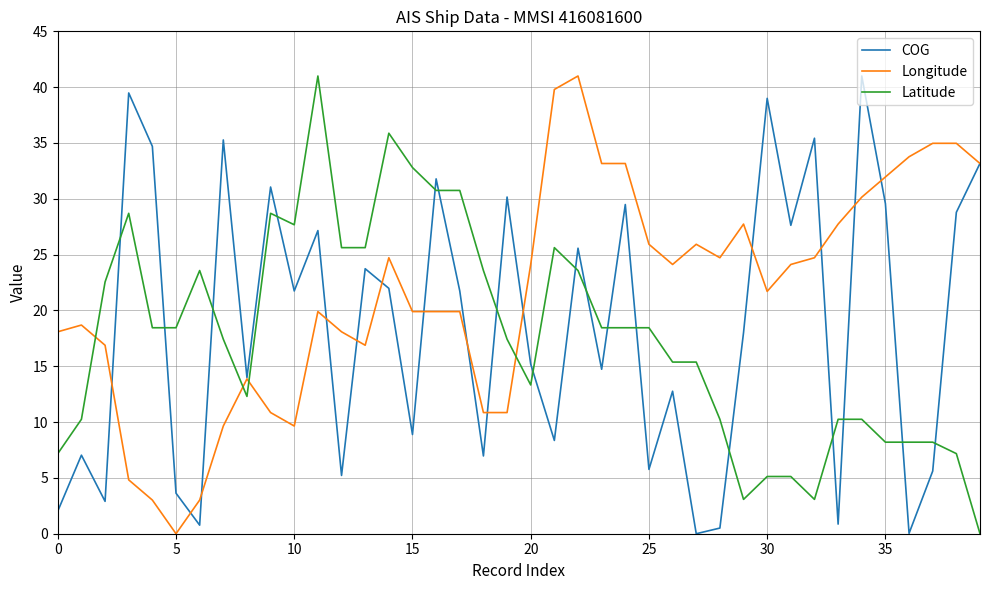

Which series has the largest total across all categories?

Longitude